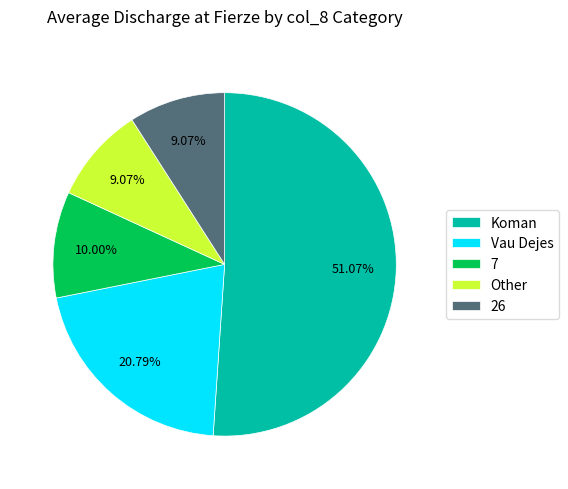

Is the sum of Other and 26 greater than half?

No